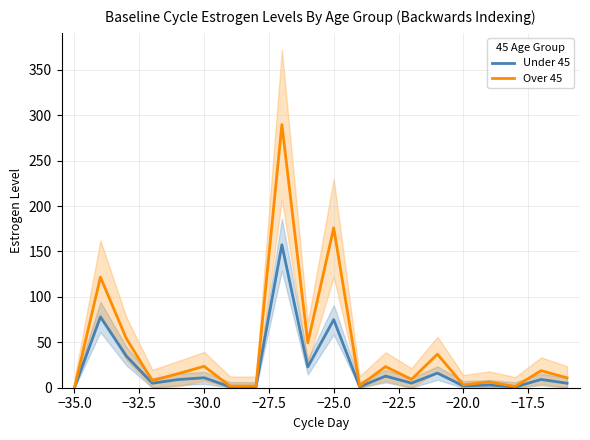

What is the highest value of the Under 45 series?

157.3